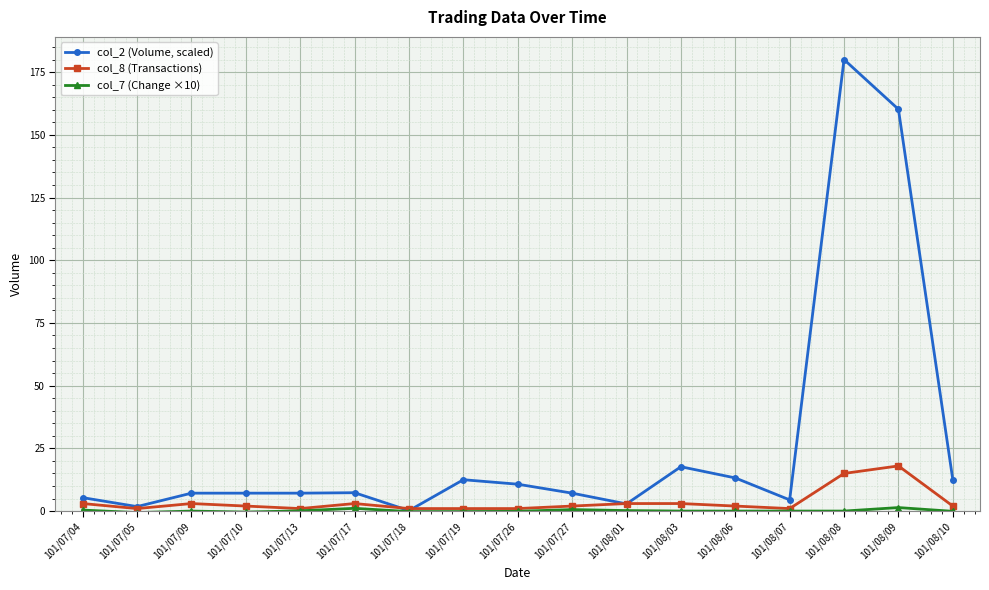

What is the difference between the second highest and minimum values in the col_8 (Transactions) series?

14.0